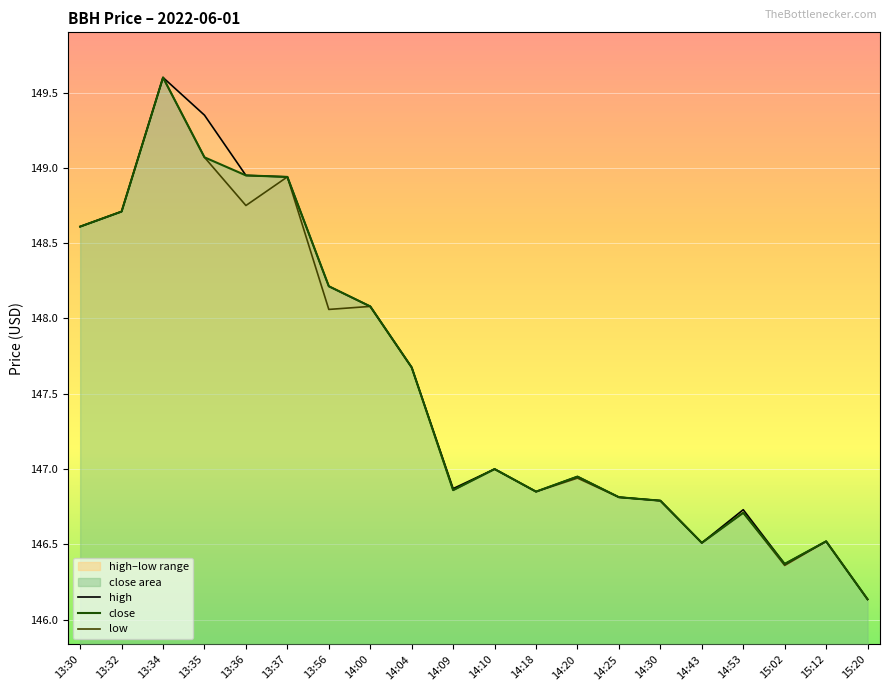

What is the smallest value displayed?

146.1